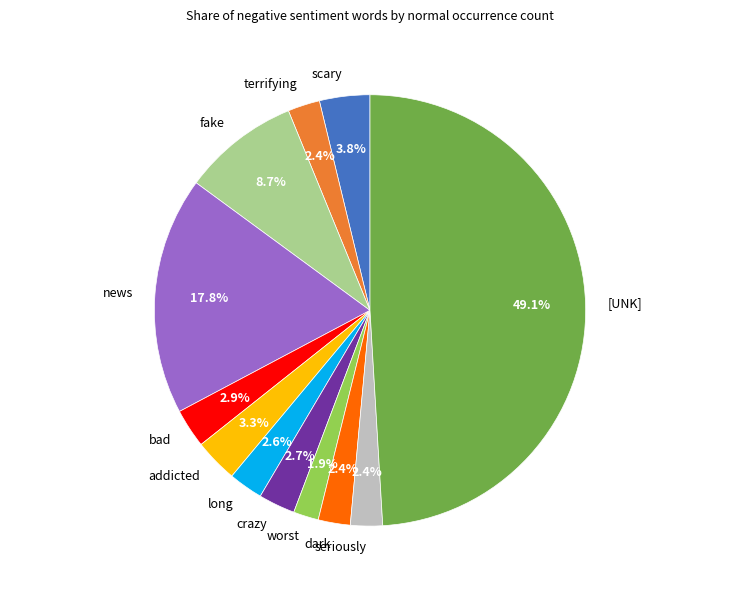

To the nearest percent, what is the difference between the terrifying and worst slice percentages?

1%